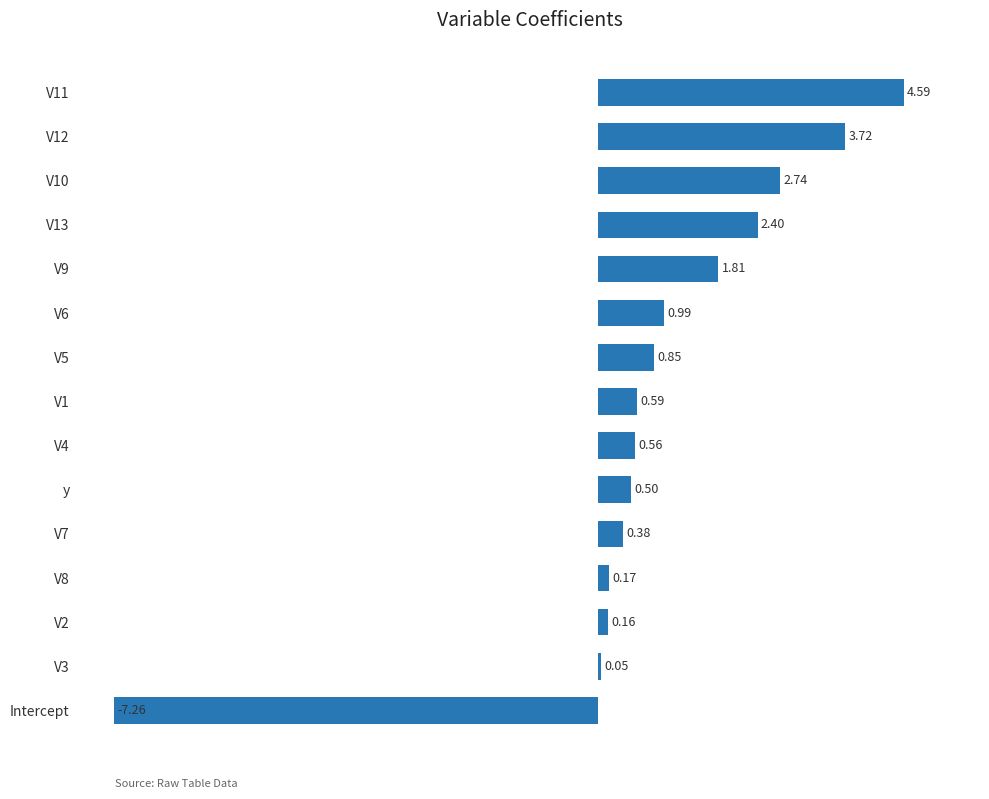

At which category does the chart reach its minimum across all series?

Intercept